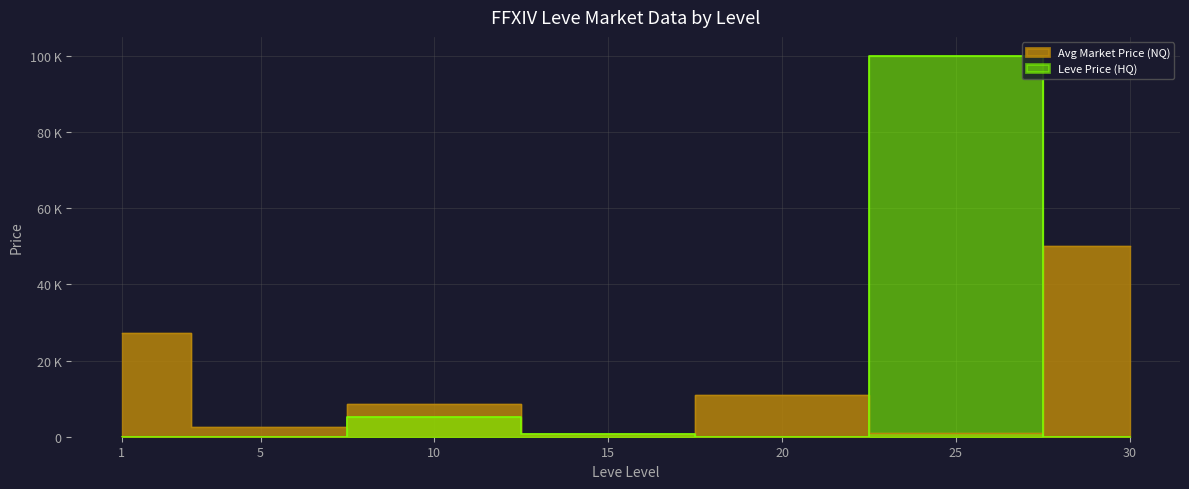

List the series in order of their peak value, lowest first.

currentAveragePrice, LevePriceHQ